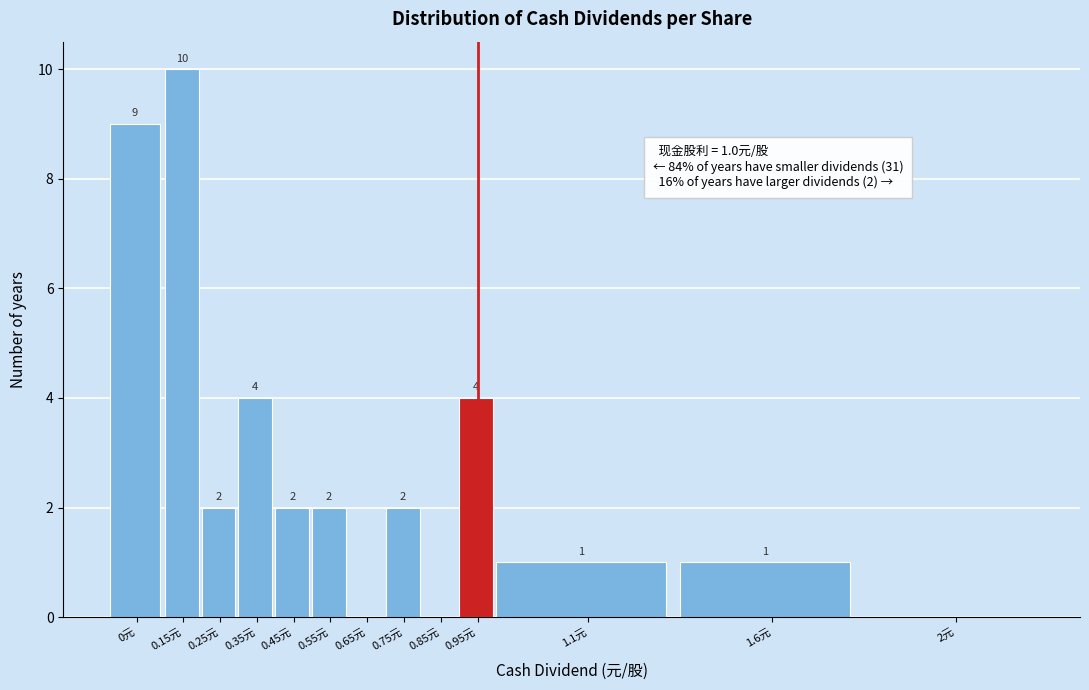

Reading left to right, transcribe all the data shown in this chart.

0元=9	0.15元=10	0.25元=2	0.35元=4	0.45元=2	0.55元=2	0.65元=0	0.75元=2	0.85元=0	0.95元=4	1.1元=1	1.6元=1	2元=0